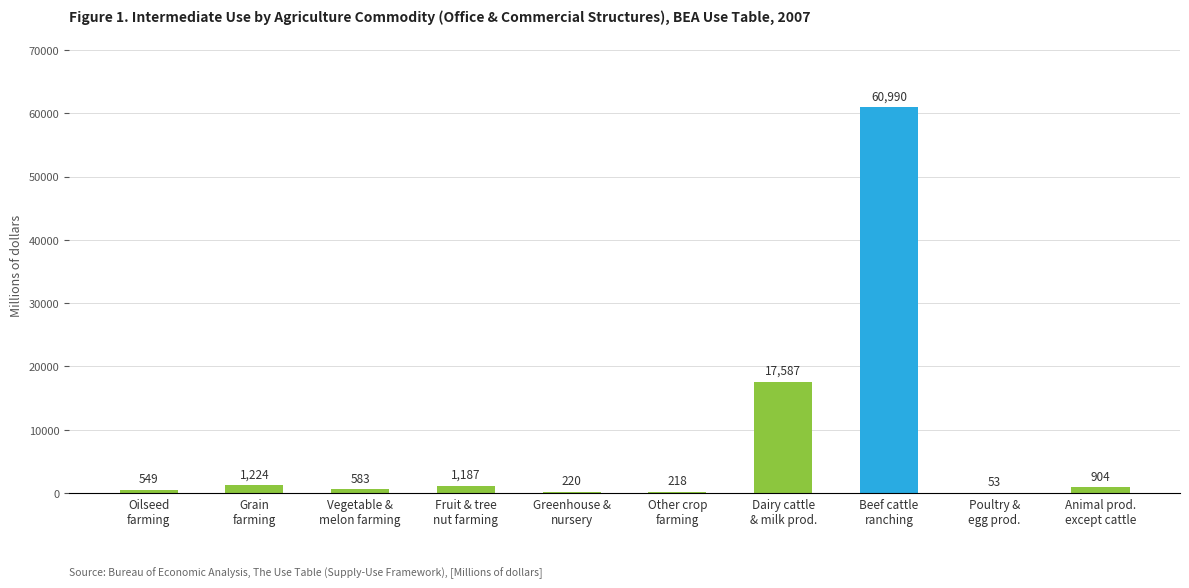

The value at Poultry &
egg prod. is 53. True or false?

True